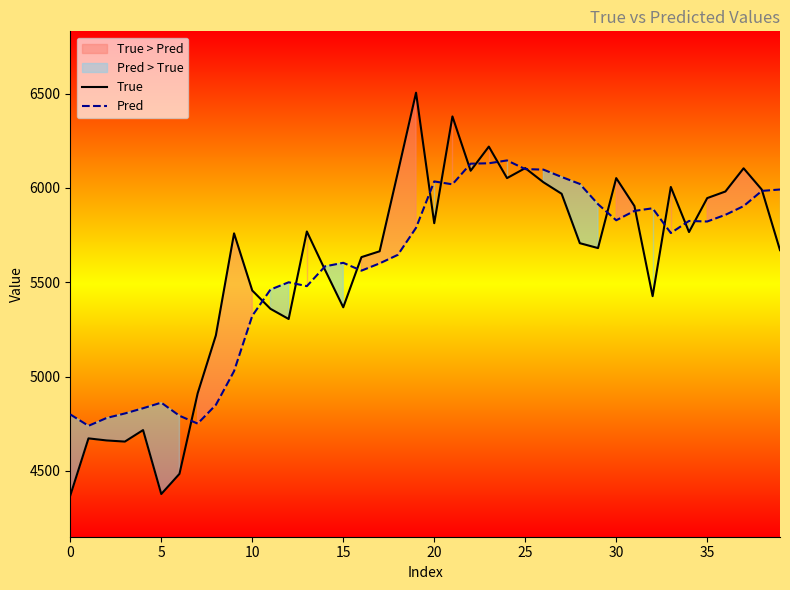

Is the value of True at 10 greater than the value of Pred at 34?

No